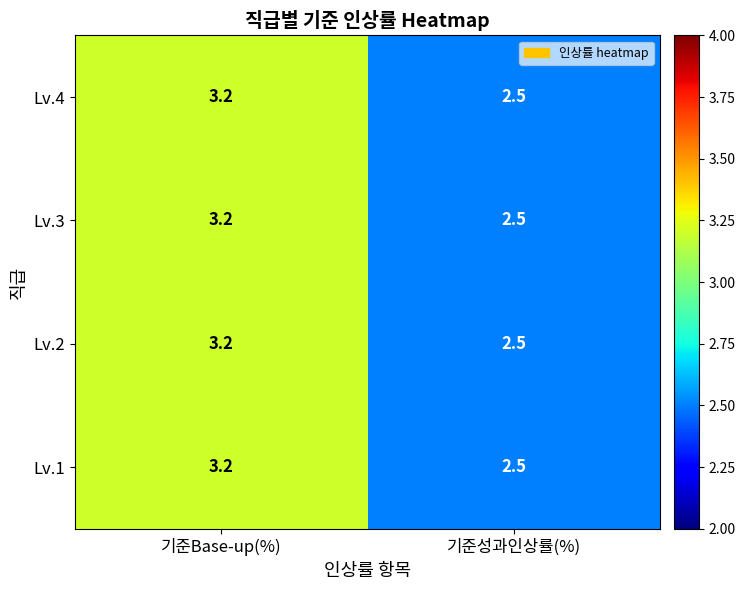

Where does the Lv.1 series first go above 3?

기준Base-up(%)